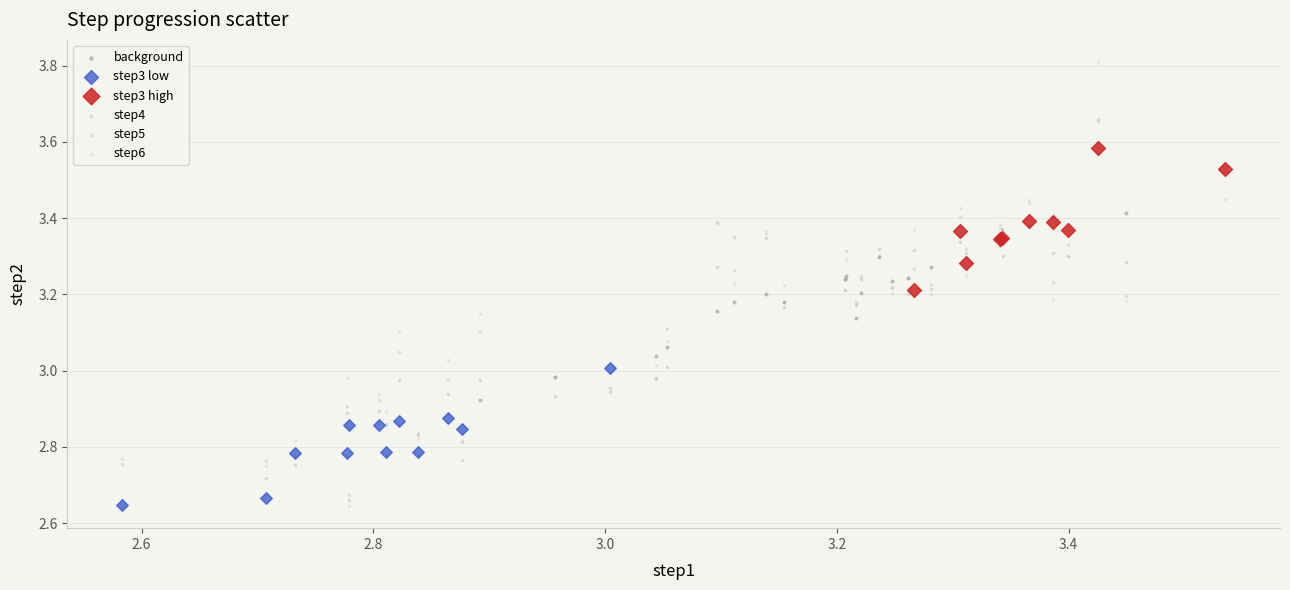

Which series reaches the maximum Y coordinate?

step6